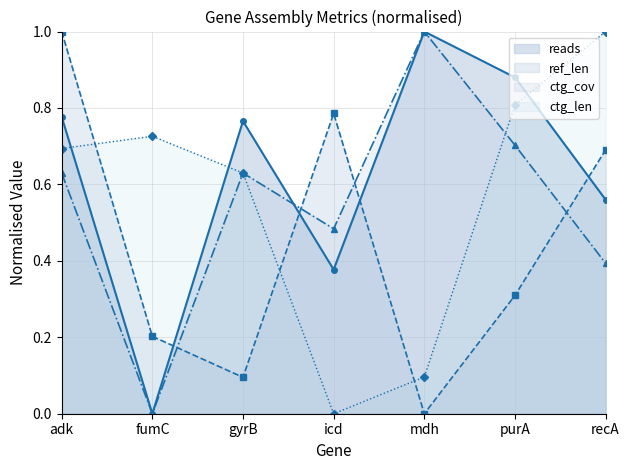

Reading left to right, what are all the values shown in this chart?

reads: adk=0.8	fumC=0.0	gyrB=0.8	icd=0.4	mdh=1.0	purA=0.9	recA=0.6
ref_len: adk=1.0	fumC=0.2	gyrB=0.1	icd=0.8	mdh=0.0	purA=0.3	recA=0.7
ctg_len: adk=0.7	fumC=0.7	gyrB=0.6	icd=0.0	mdh=0.1	purA=0.8	recA=1.0
ctg_cov: adk=0.6	fumC=0.0	gyrB=0.6	icd=0.5	mdh=1.0	purA=0.7	recA=0.4